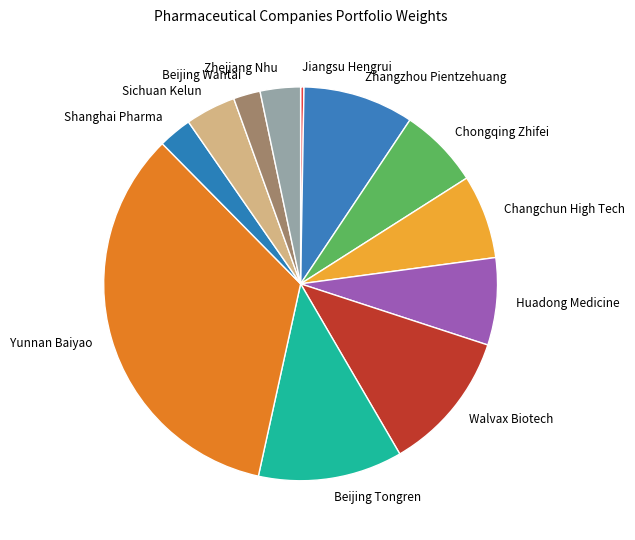

Do Zhejiang Nhu and Chongqing Zhifei together represent more than half of the pie?

No